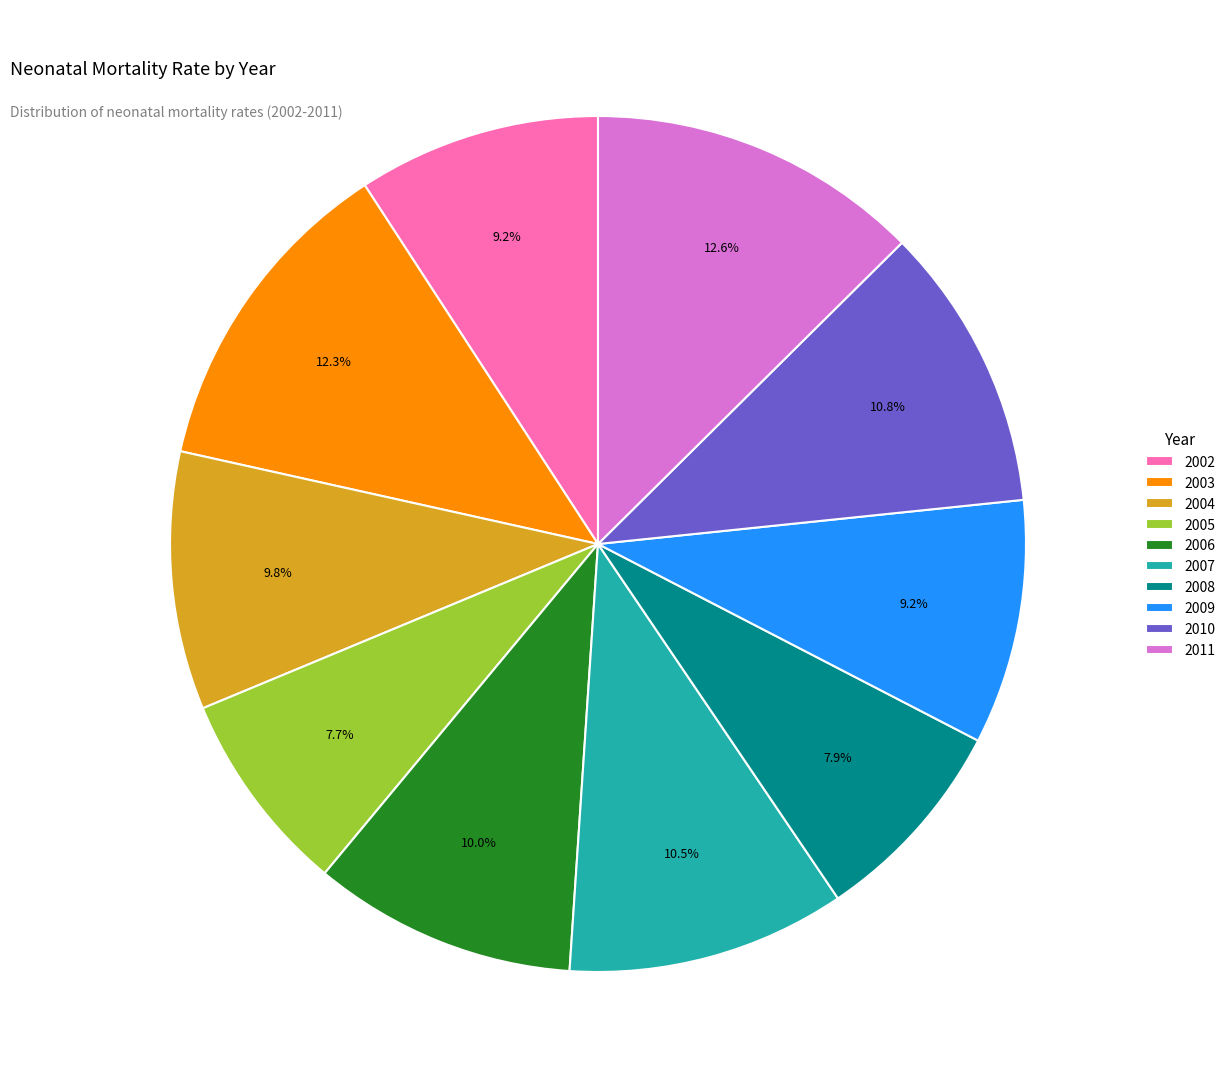

Between 2009 and 2006, which is larger?

2006